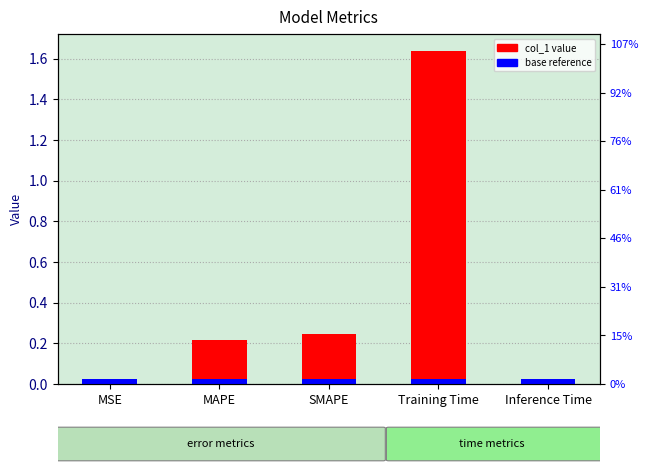

What is the average value?

0.4